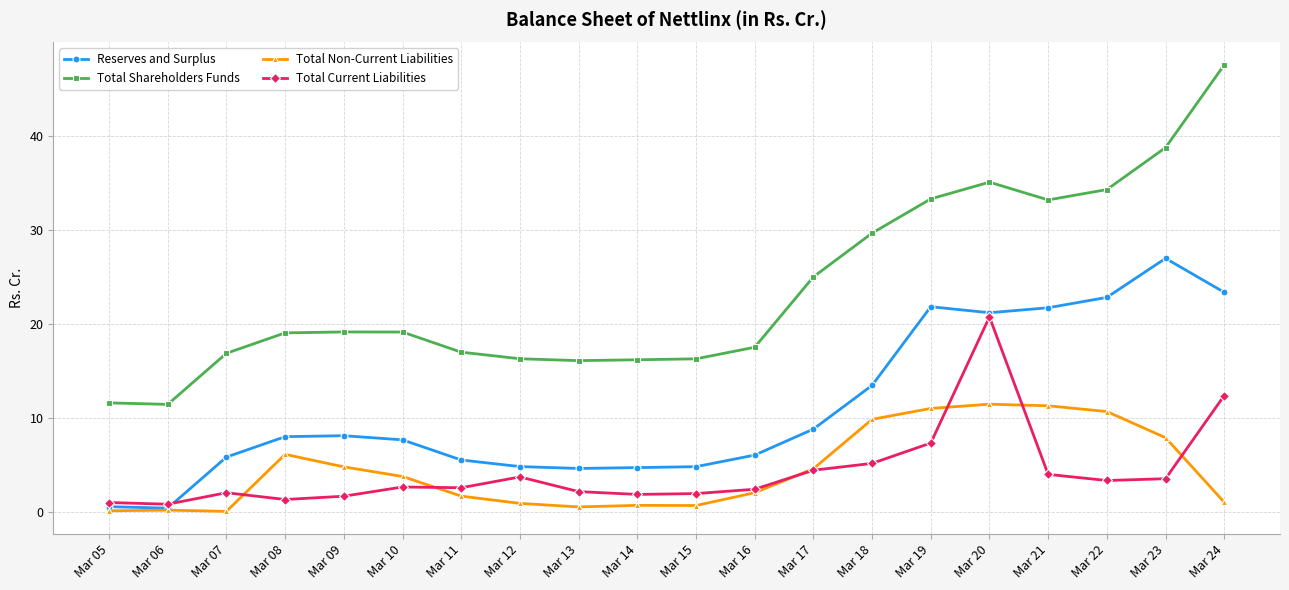

At which label does Total Current Liabilities reach its peak?

Mar 20